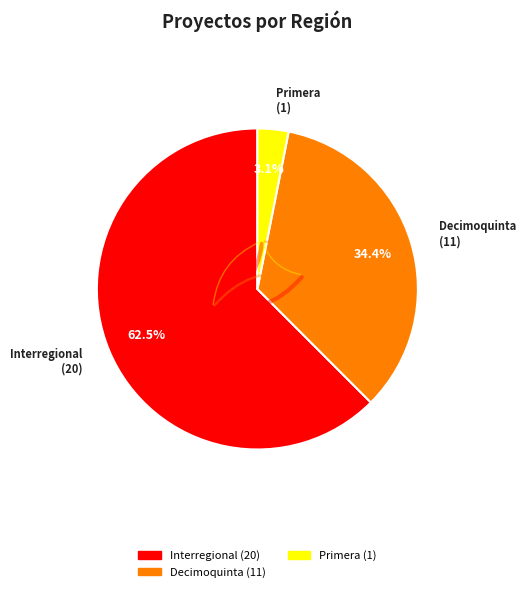

The Decimoquinta slice represents 60% of the pie. True or false?

False